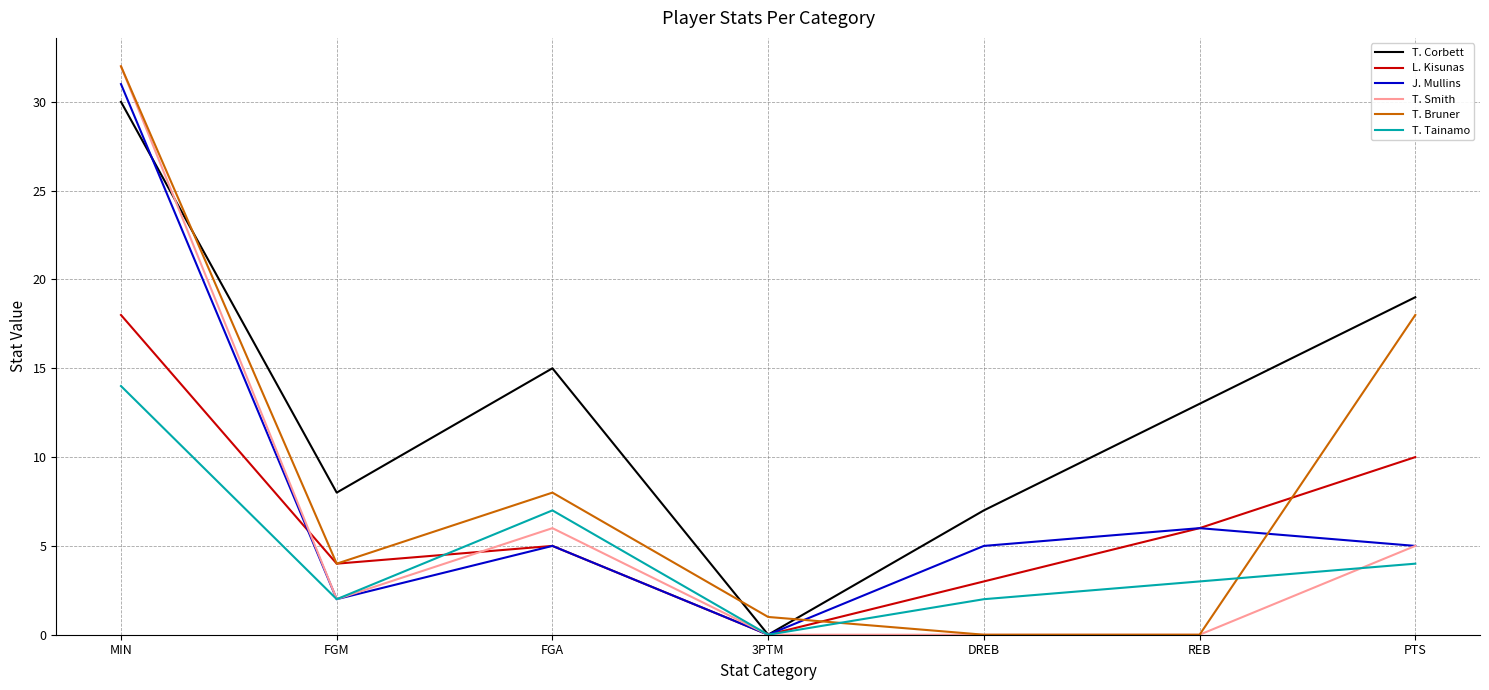

Which category has the lowest value in the L. Kisunas series?

3PTM